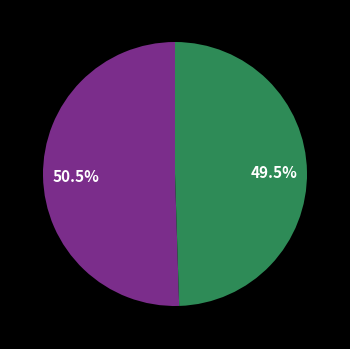

Is there any slice that represents more than half of the pie?

Yes